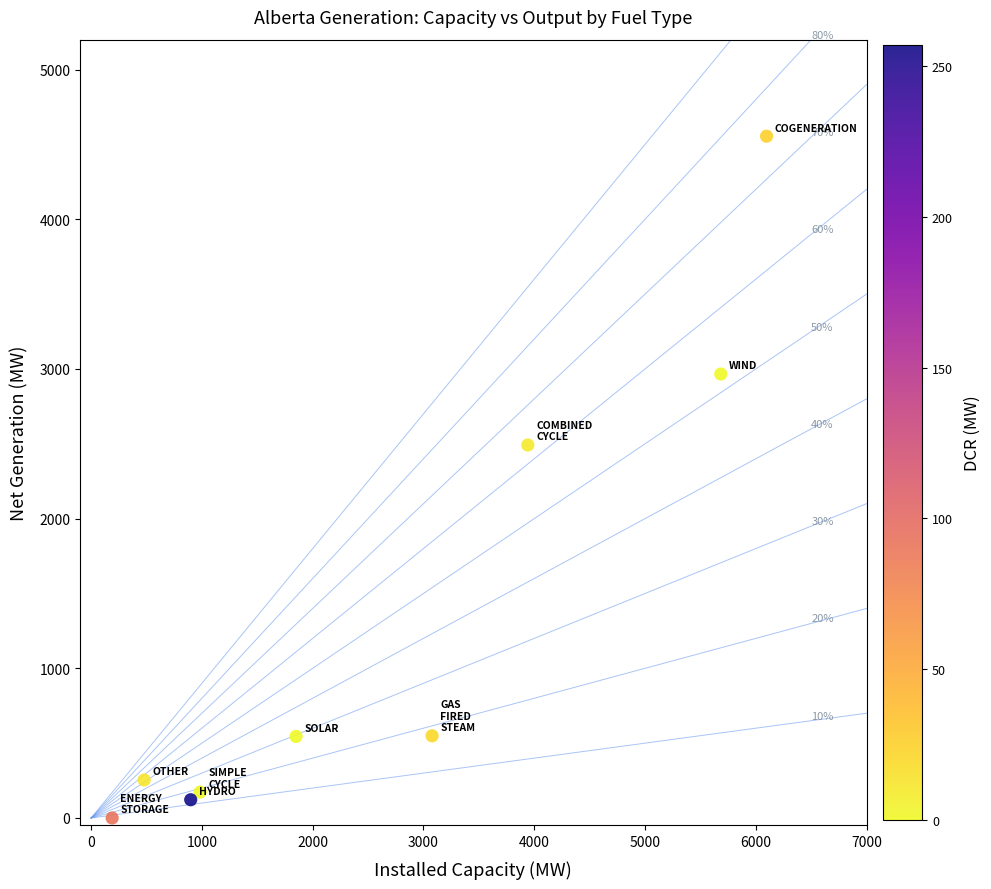

What is the average X value?

2578